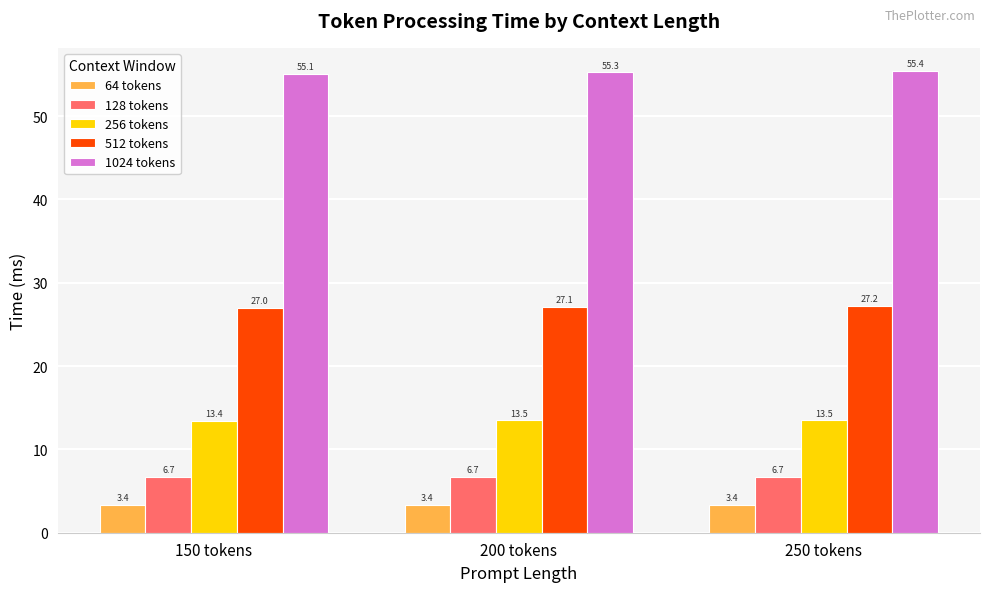

Reading right to left, list all the values displayed in this chart.

64 tokens: 250 tokens=3.4	200 tokens=3.4	150 tokens=3.4
128 tokens: 250 tokens=6.7	200 tokens=6.7	150 tokens=6.7
256 tokens: 250 tokens=13.5	200 tokens=13.5	150 tokens=13.4
512 tokens: 250 tokens=27.2	200 tokens=27.1	150 tokens=27.0
1024 tokens: 250 tokens=55.4	200 tokens=55.3	150 tokens=55.1